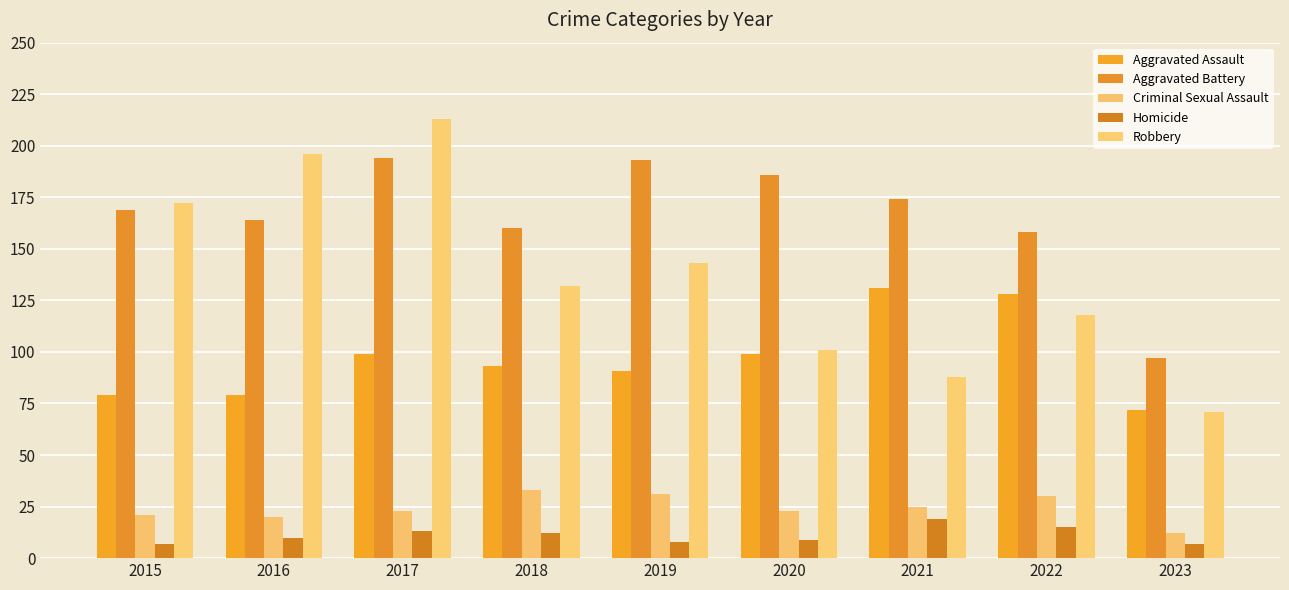

What is the value of the Aggravated Assault bar at the 7th from the left?

131